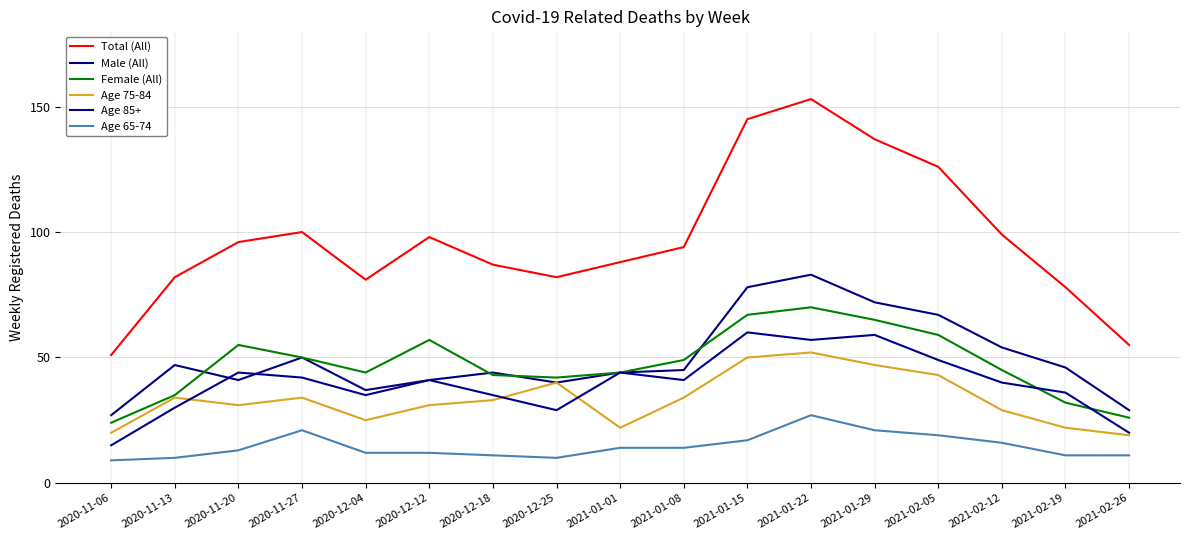

What position from the right is 2021-02-19?

2